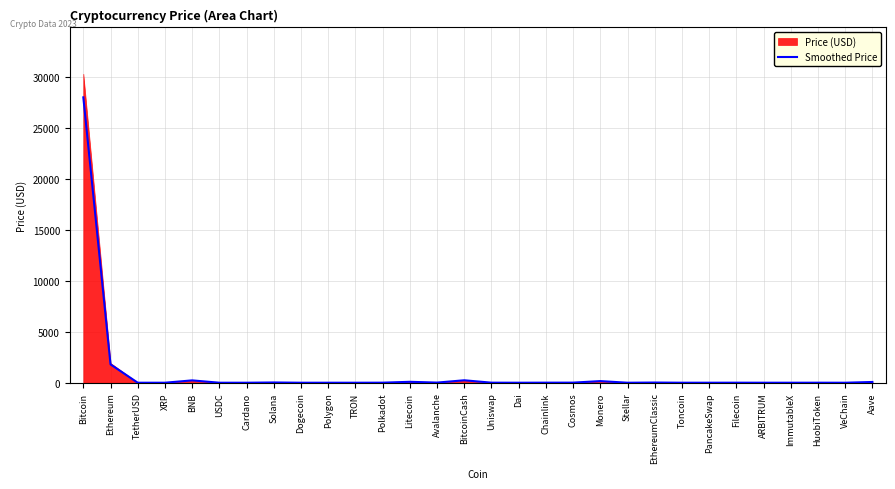

True or false: the data shows 129.0 at Aave.

False